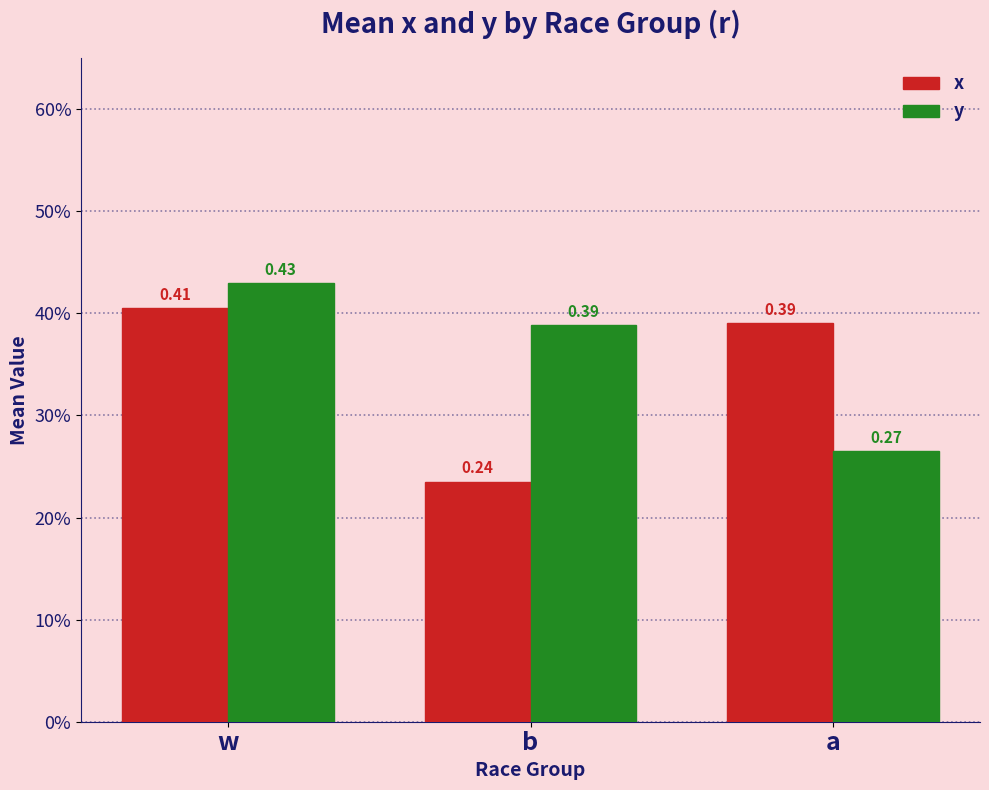

What is the maximum value shown in the chart?

0.4